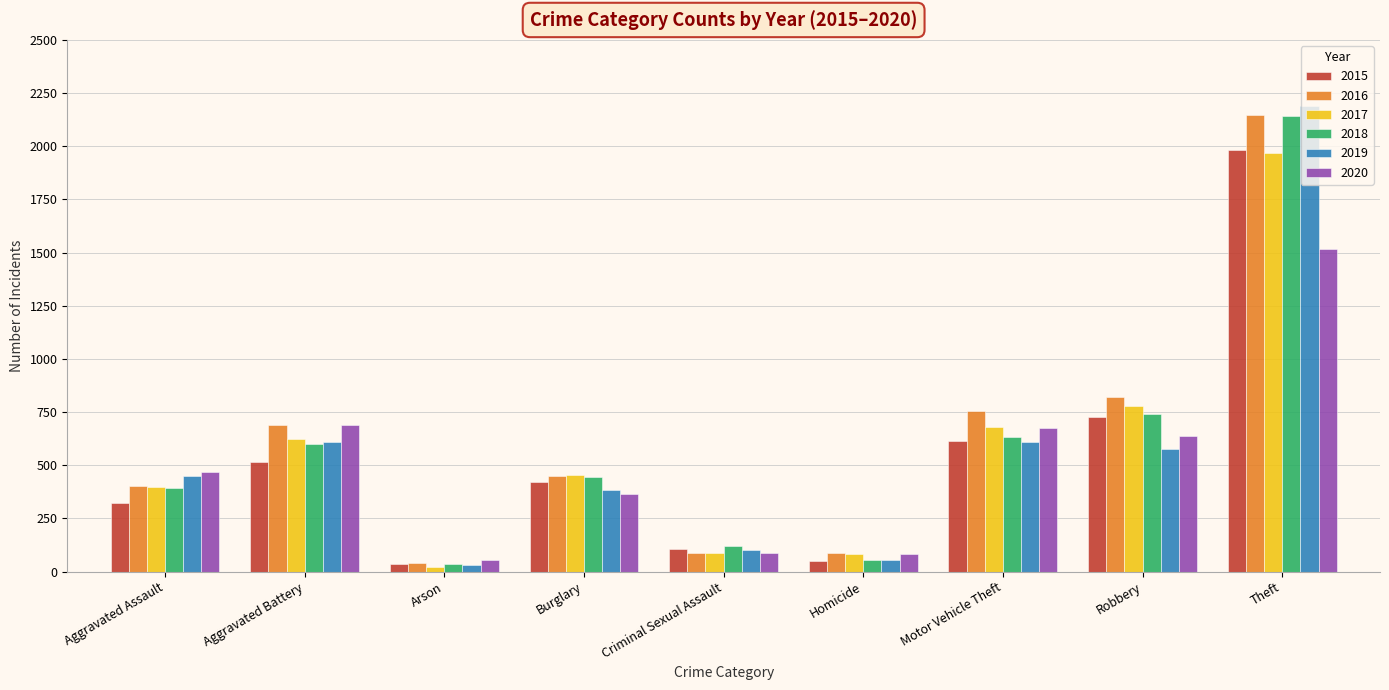

How many distinct data groups are displayed?

6